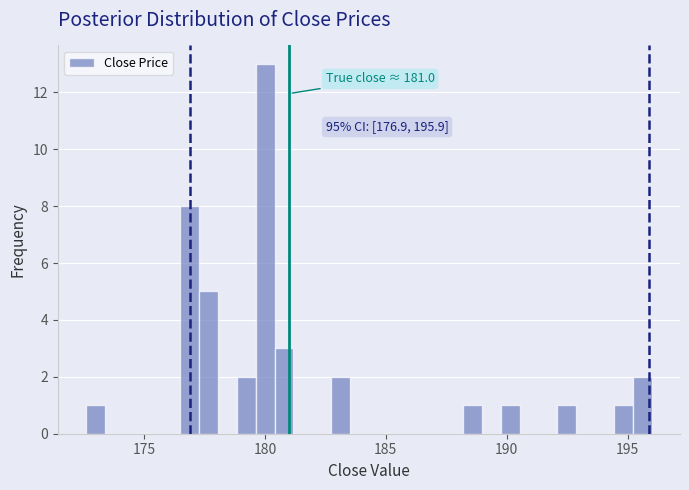

Read against the x-axis, roughly where is the centre of the tallest bar?

180.0